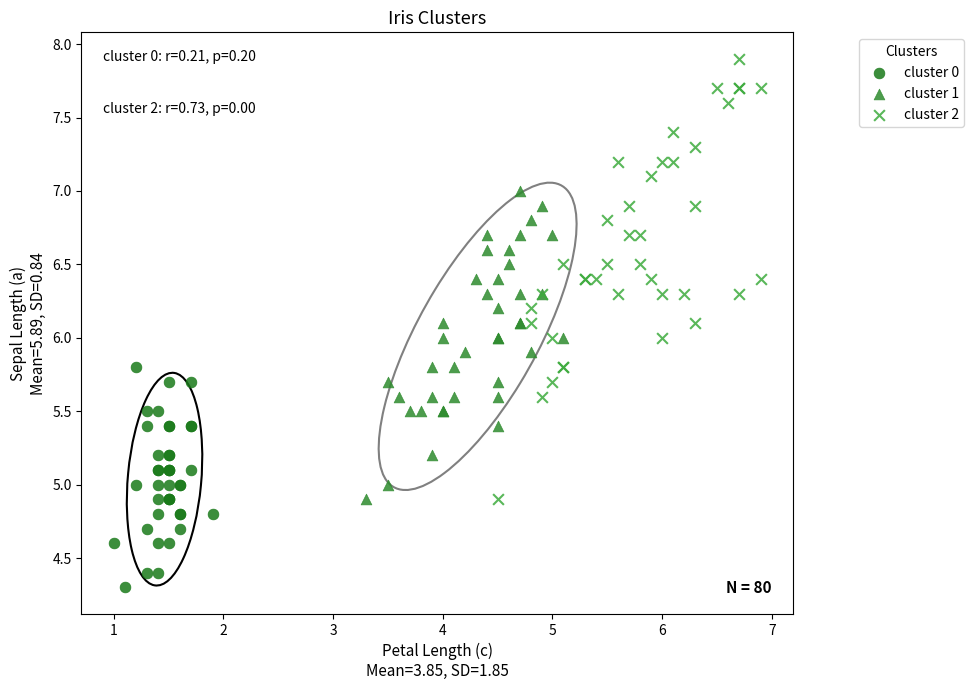

Which series reaches the maximum Y coordinate?

cluster 2